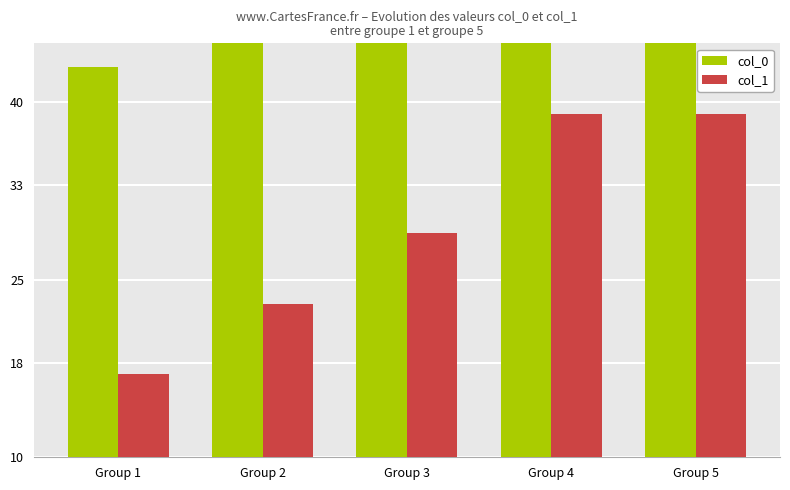

What is the difference between the highest and lowest values at Group 4?

55